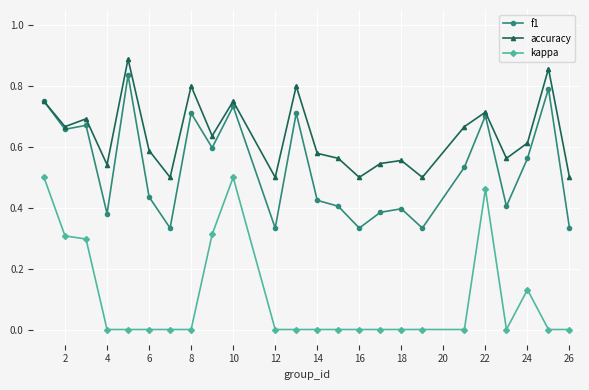

How many series are shown in this chart?

3